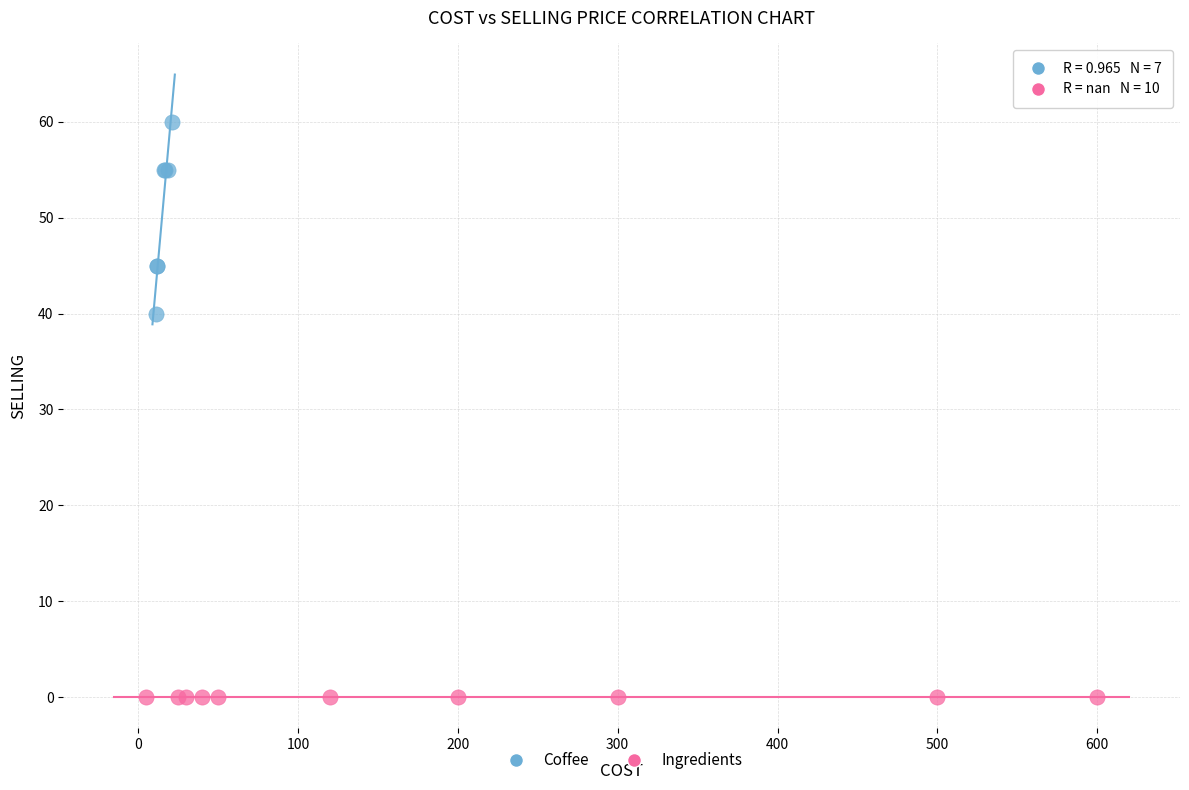

Which series contains the highest Y value?

Coffee